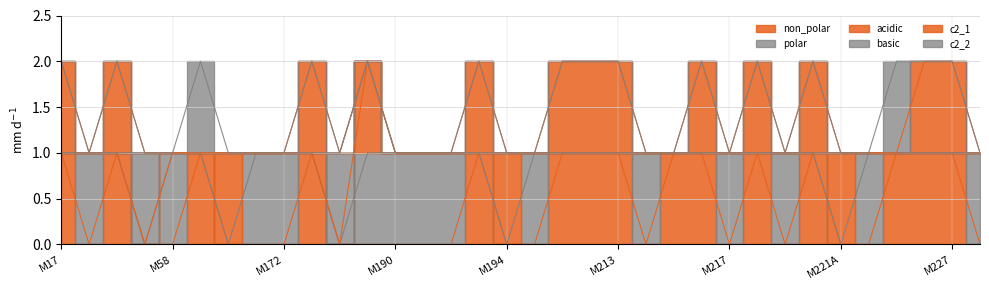

Rank the series by their maximum value, from highest to lowest.

non_polar, polar, acidic, basic, c2_1, c2_2